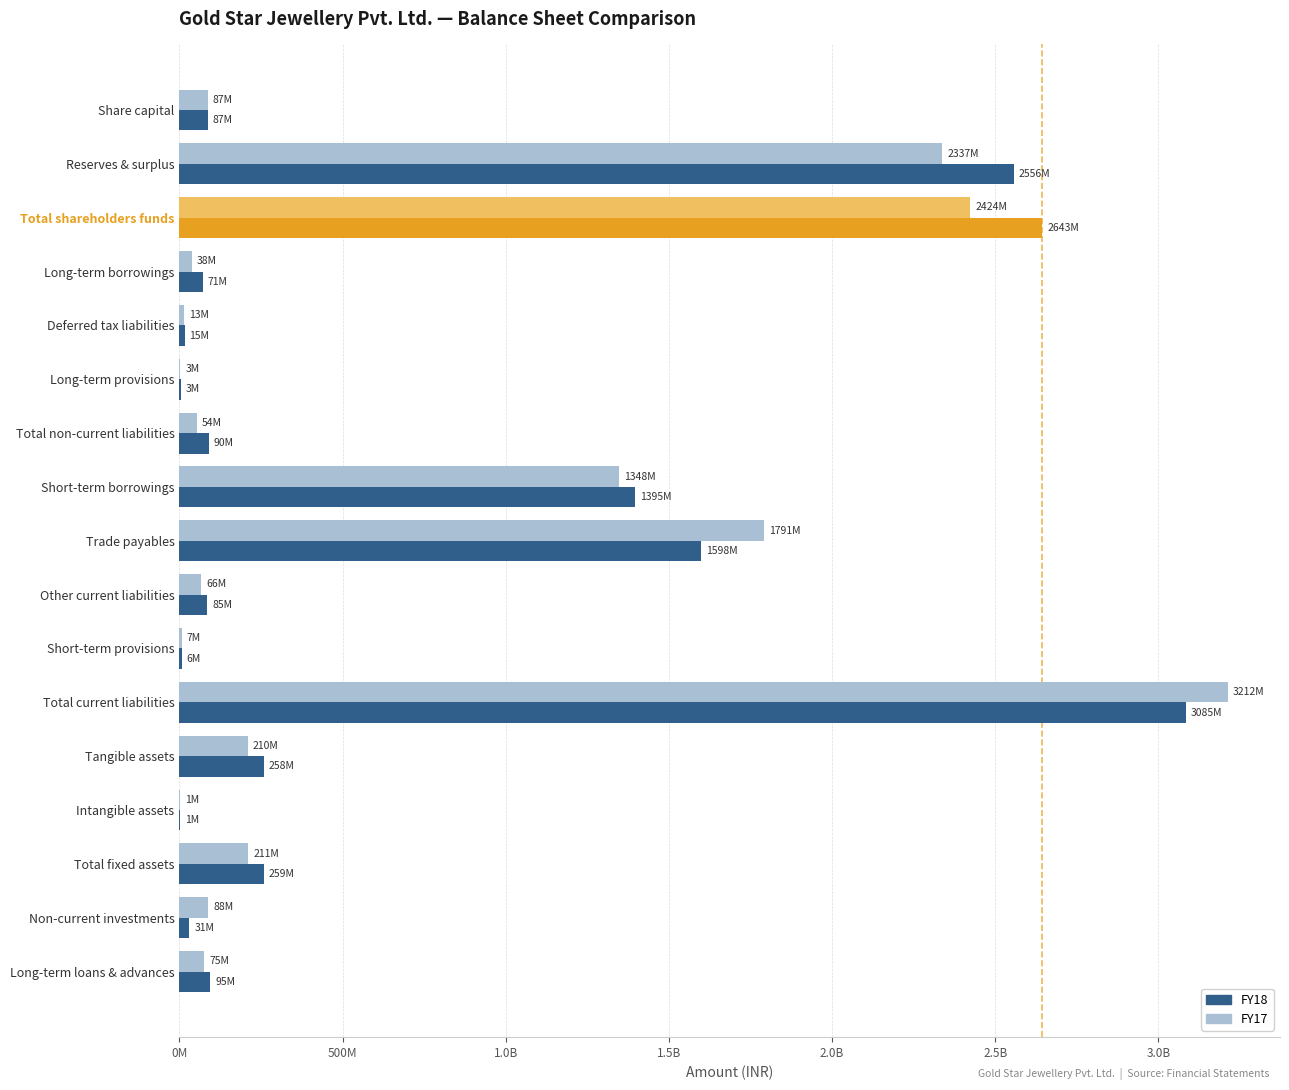

What are all the series names shown in the legend?

FY18, FY17